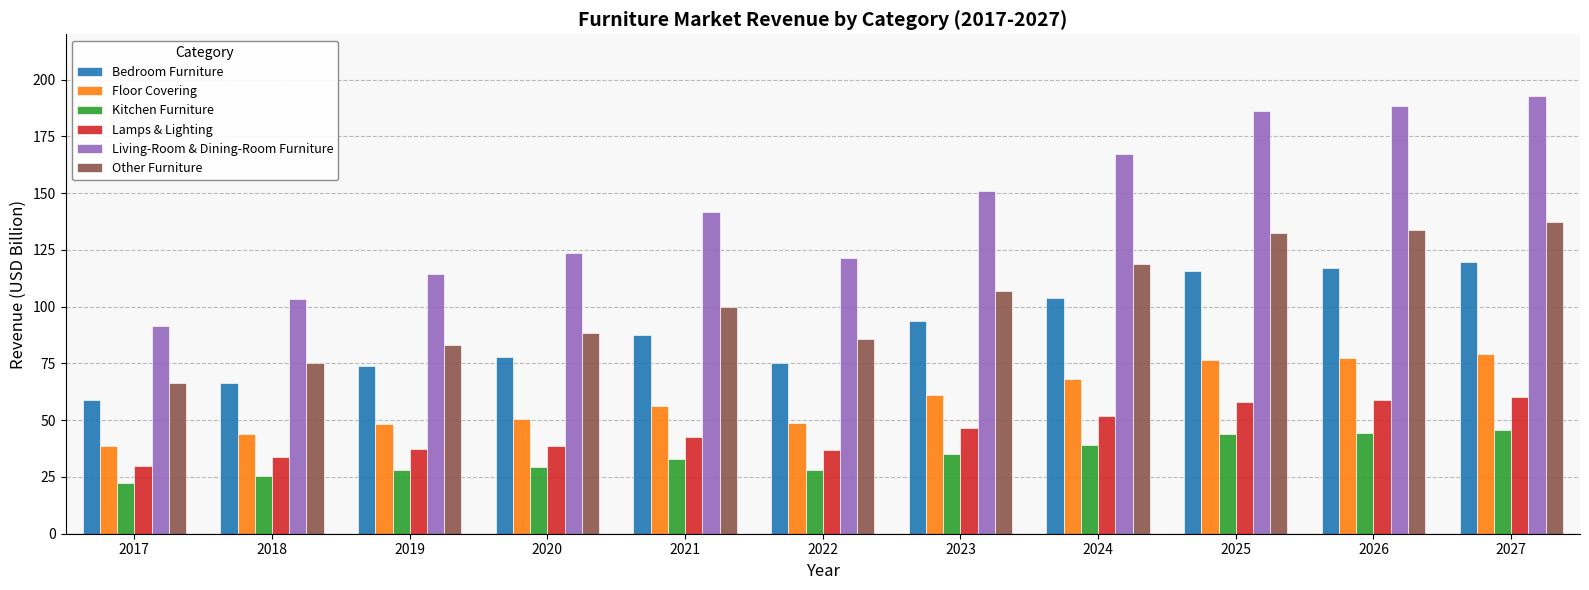

How many bars are there in each group?

6